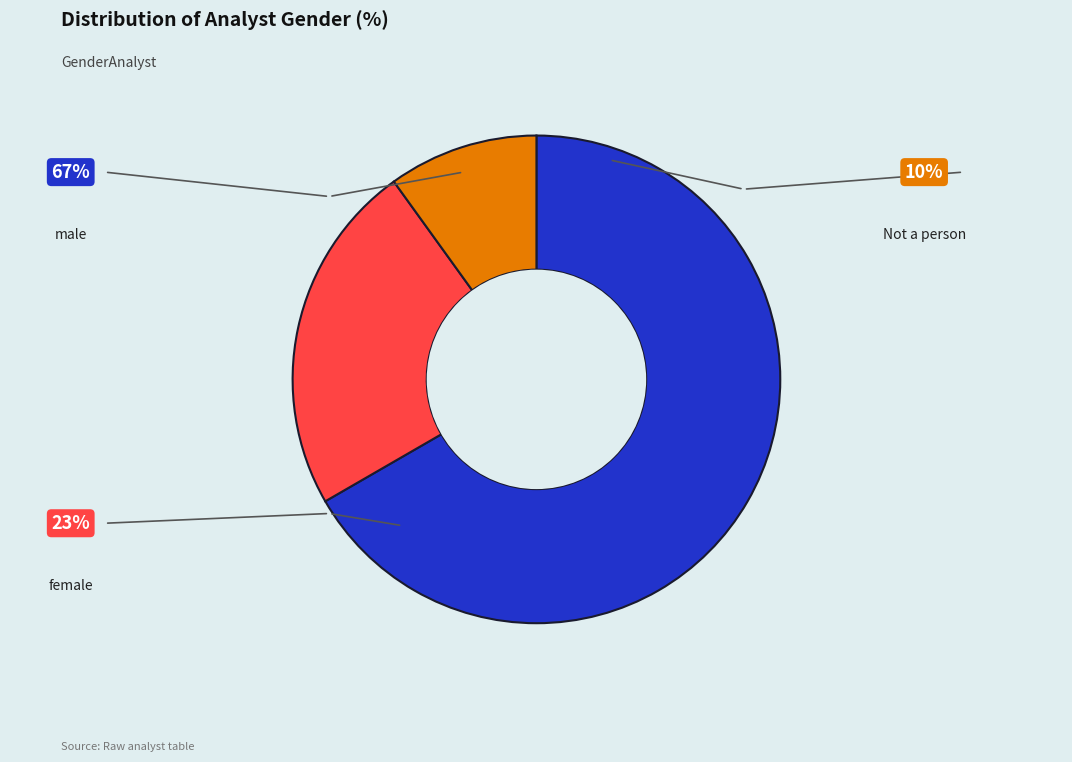

What is the smallest slice in the pie chart?

Not a person